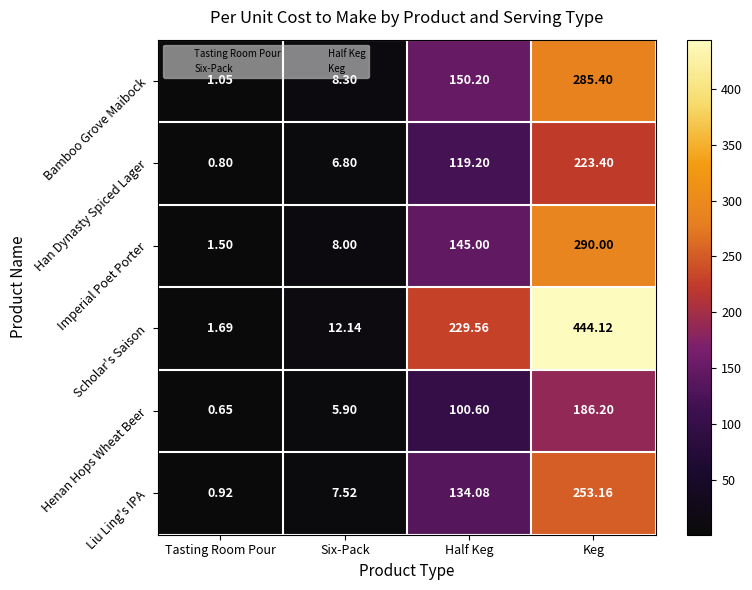

Rank the series by their maximum value, from highest to lowest.

Scholar's Saison, Imperial Poet Porter, Bamboo Grove Maibock, Liu Ling's IPA, Han Dynasty Spiced Lager, Henan Hops Wheat Beer